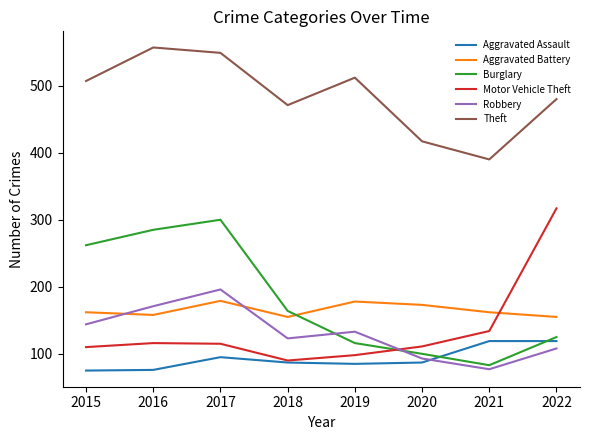

What is the average value of the Aggravated Battery series?

165